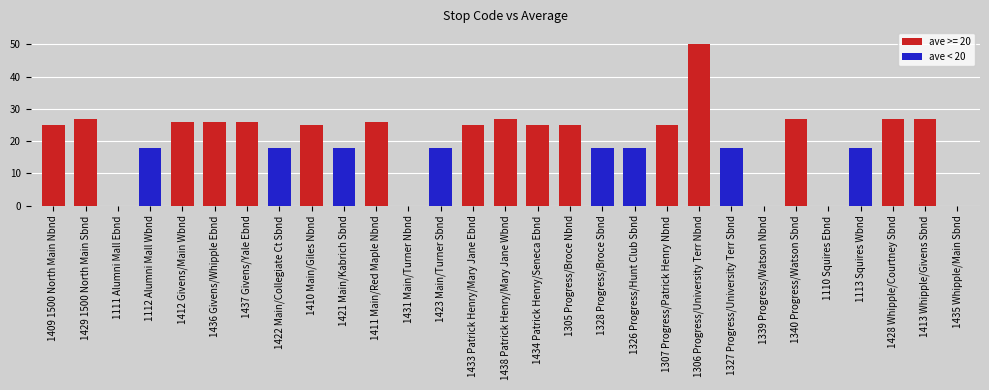

Which has a higher value, 1433 Patrick Henry/Mary Jane Ebnd or 1435 Whipple/Main Sbnd?

1433 Patrick Henry/Mary Jane Ebnd